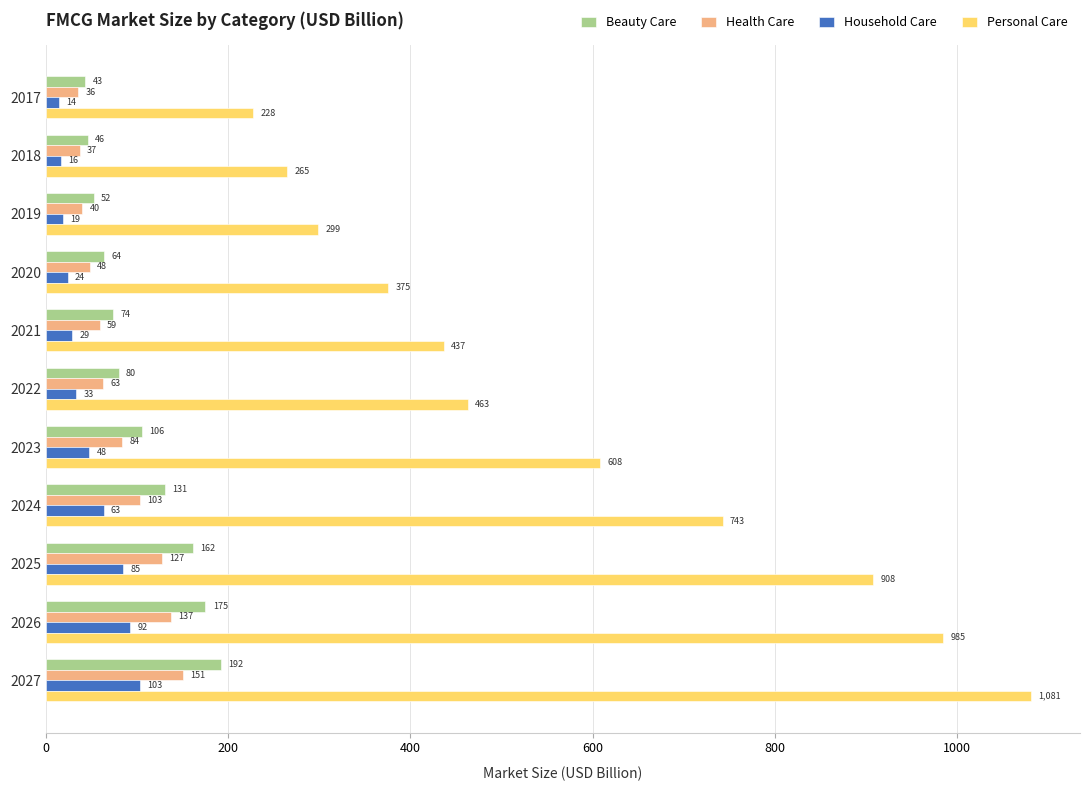

Rank the categories by Household Care value from highest to lowest.

2027, 2026, 2025, 2024, 2023, 2022, 2021, 2020, 2019, 2018, 2017